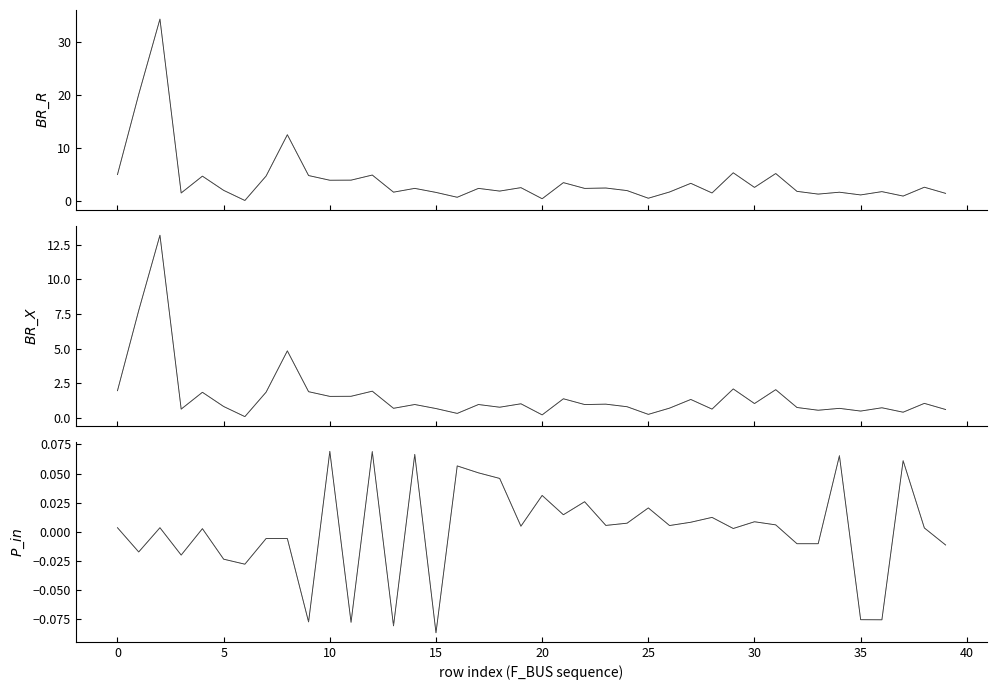

True or false: BR_X and BR_R cross at least once.

False